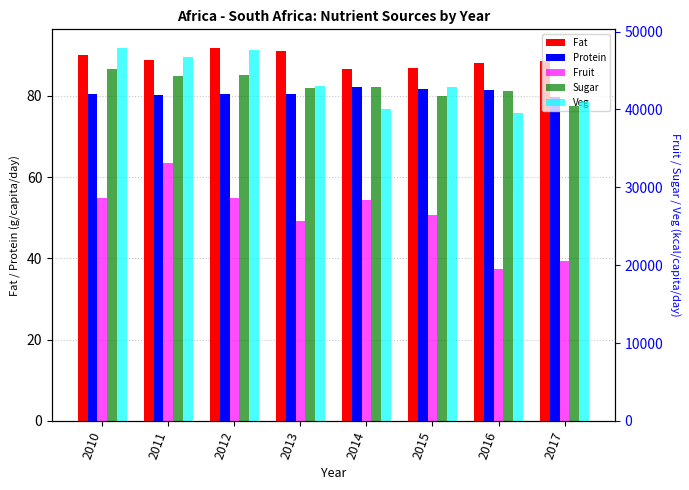

Rank the categories by Veg value from highest to lowest.

2010, 2012, 2011, 2013, 2015, 2017, 2014, 2016